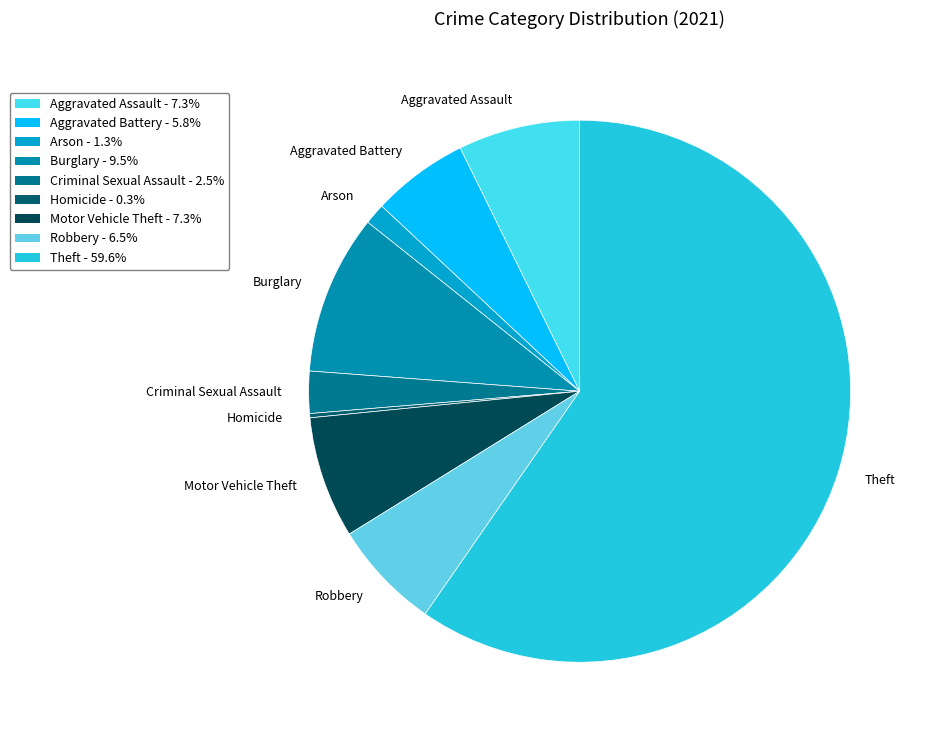

Between Criminal Sexual Assault and Motor Vehicle Theft, which is larger?

Motor Vehicle Theft